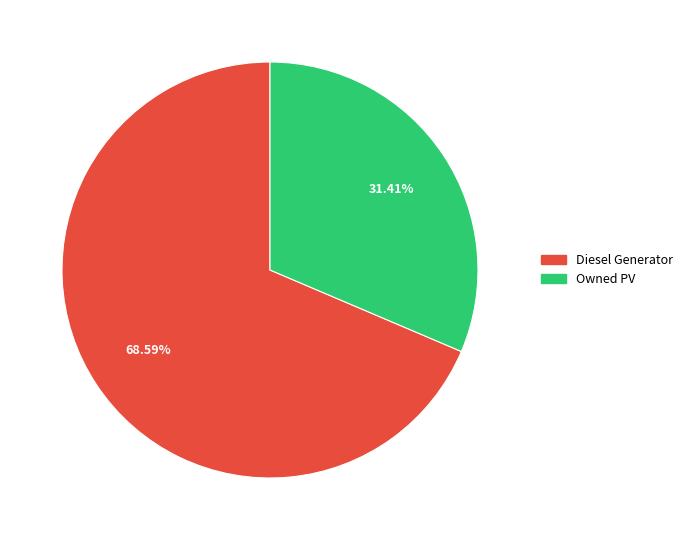

Is there any slice that represents more than half of the pie?

Yes